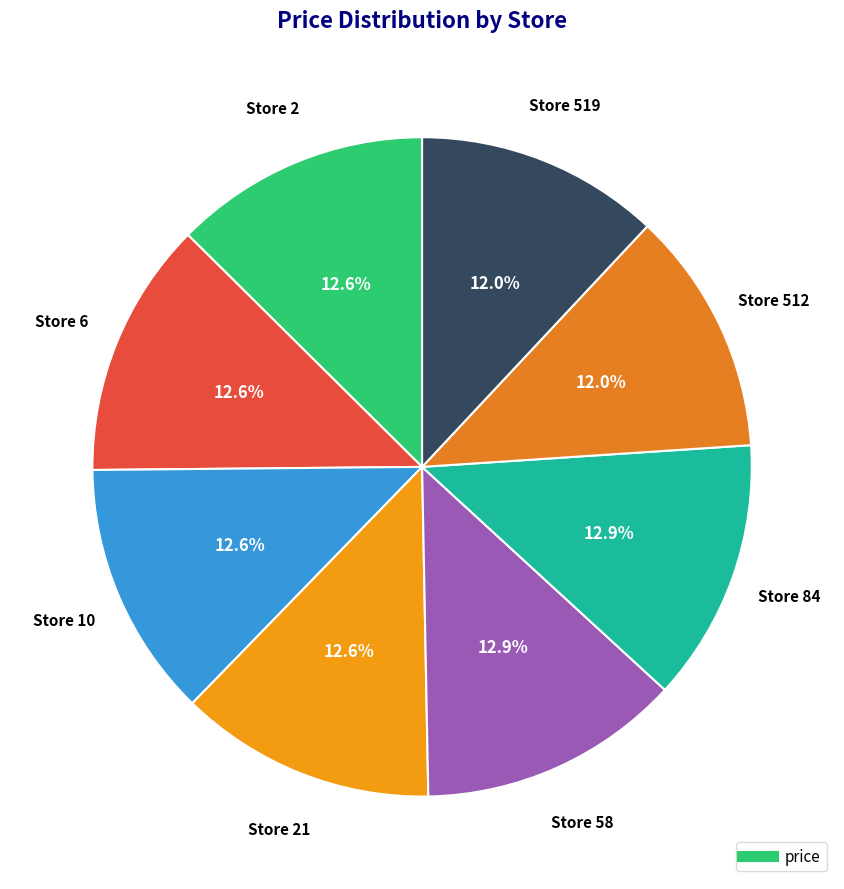

Count the number of slices in the pie.

8